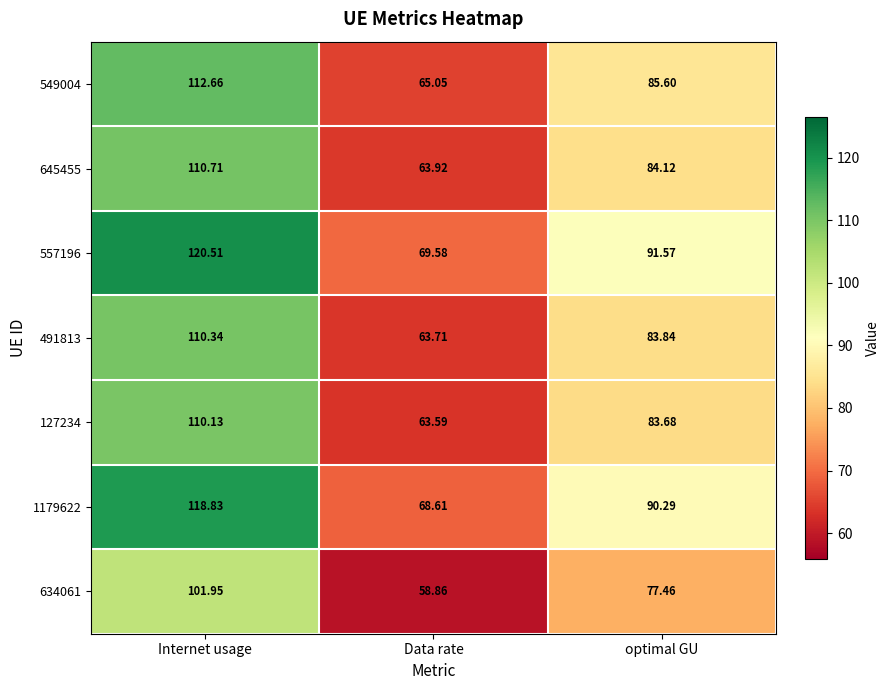

Is the value of 549004 at Internet usage greater than the value of 491813 at Data rate?

Yes